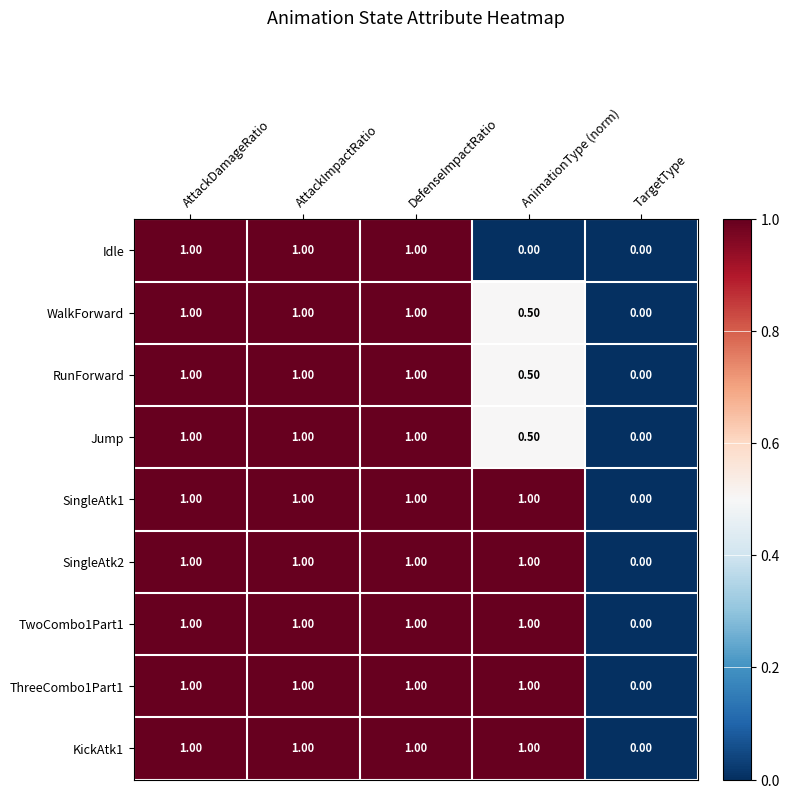

What is the total value across all series at AnimationType (norm)?

6.5